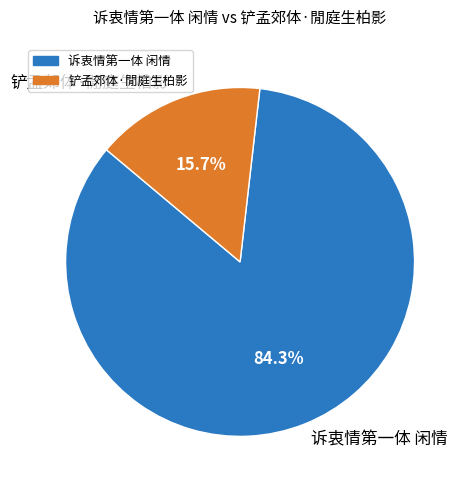

To the nearest percent, what percentage of the pie is 诉衷情第一体 闲情?

84%